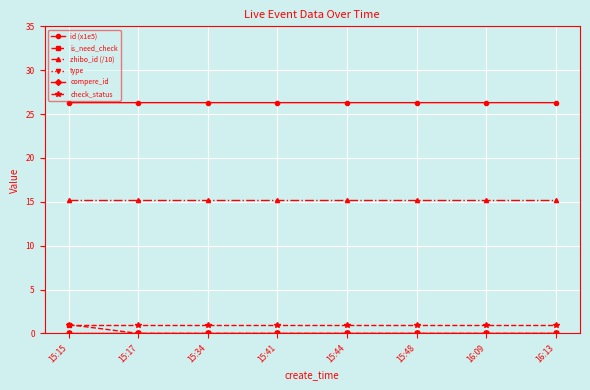

Between 15:34 and 15:44, which is larger?

15:44